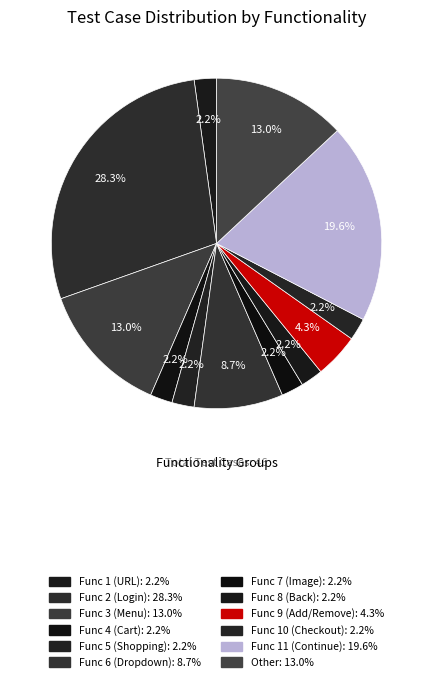

Count the number of slices in the pie.

12